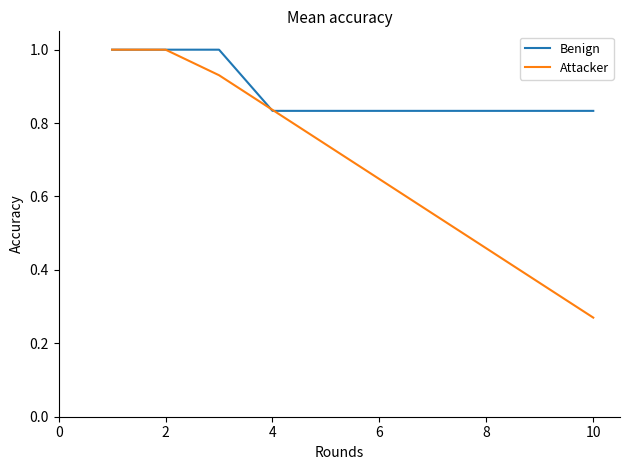

List the series in order of their overall mean, lowest first.

Attacker, Benign